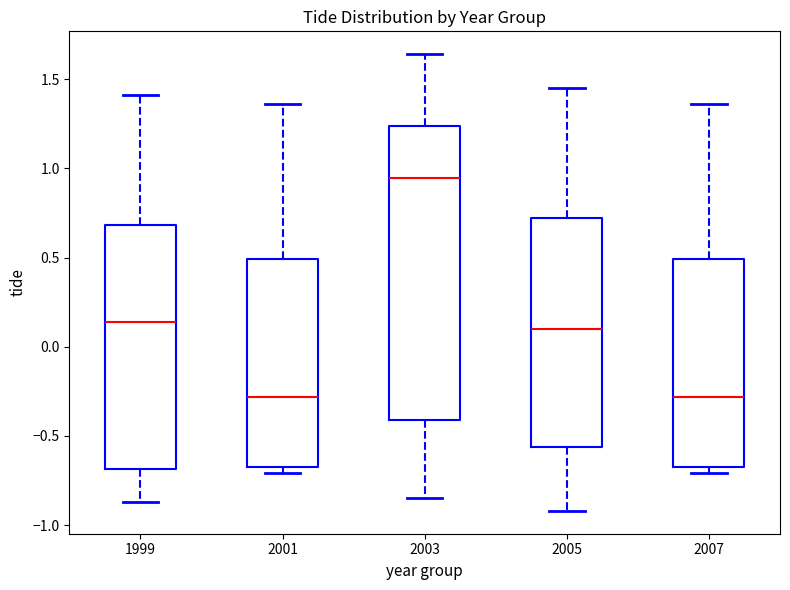

Reading left to right, read every box against the y-axis: the position of its median line, the range the box covers, and the ends of its whiskers. The values are not printed on the chart, so give them approximately, as read against the axis.

1999: median 0.15, box -0.70 to 0.70, whiskers -0.85 to 1.40
2001: median -0.30, box -0.65 to 0.50, whiskers -0.70 to 1.35
2003: median 0.95, box -0.40 to 1.25, whiskers -0.85 to 1.65
2005: median 0.10, box -0.55 to 0.70, whiskers -0.90 to 1.45
2007: median -0.30, box -0.65 to 0.50, whiskers -0.70 to 1.35